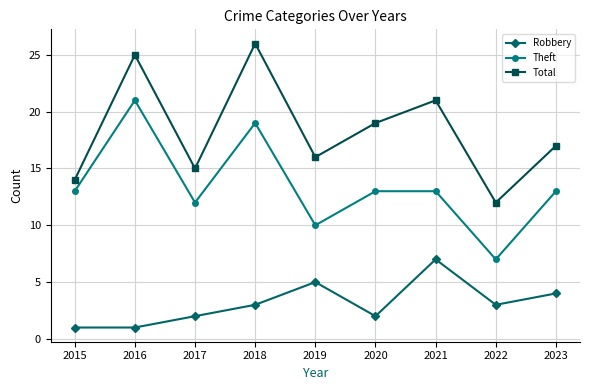

How many interior local valleys does the Total series have?

3